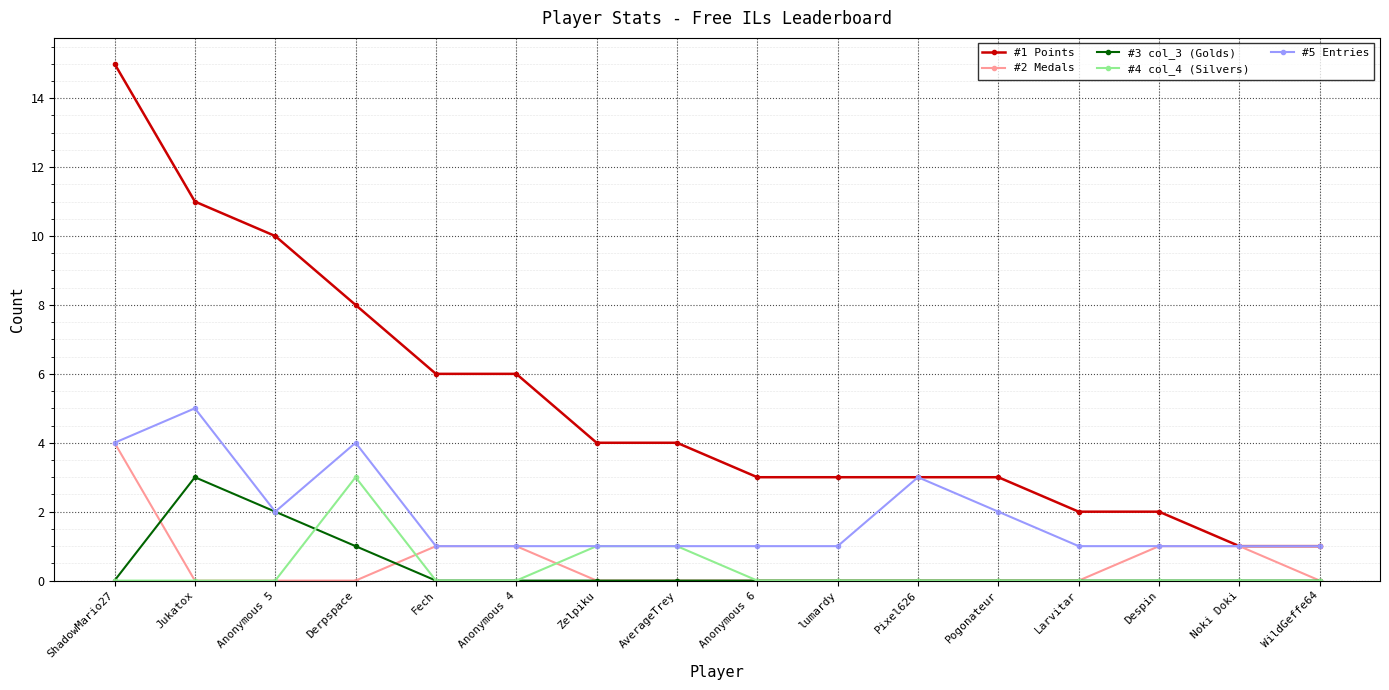

How many data points does each series have?

16